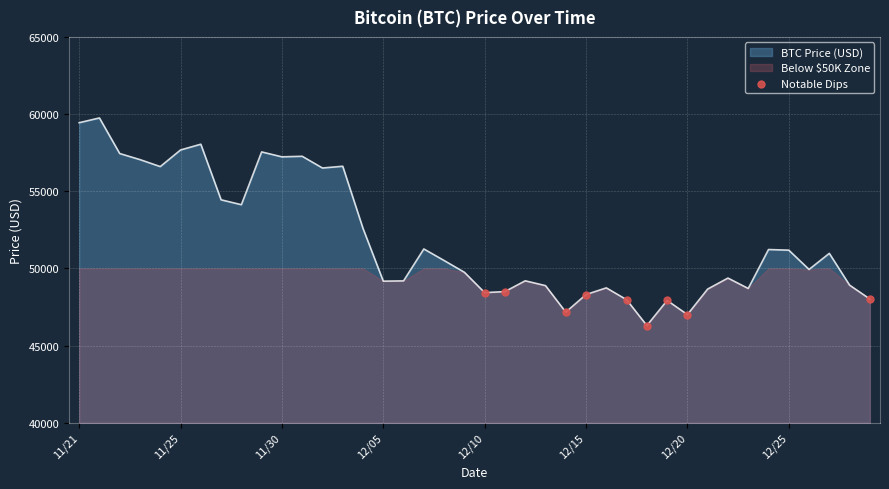

What is the minimum value for BTC Price (USD)?

46296